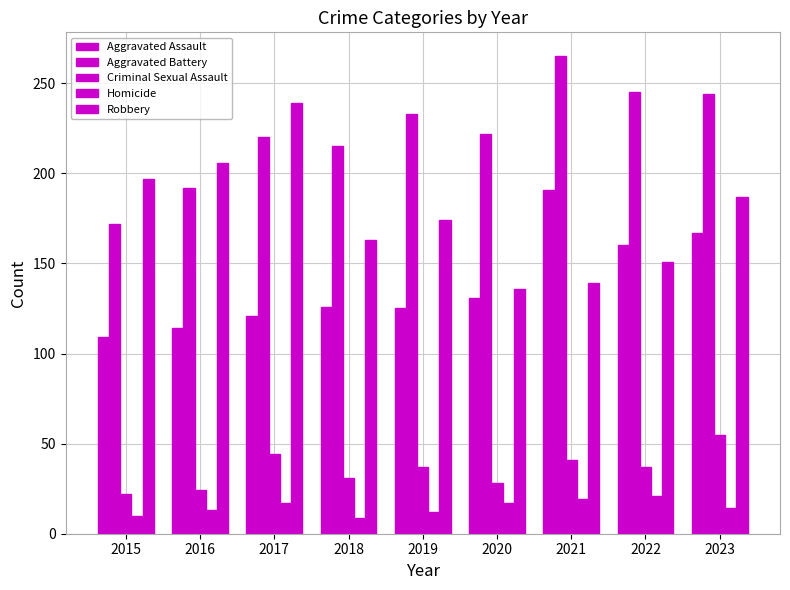

How many distinct data groups are displayed?

5